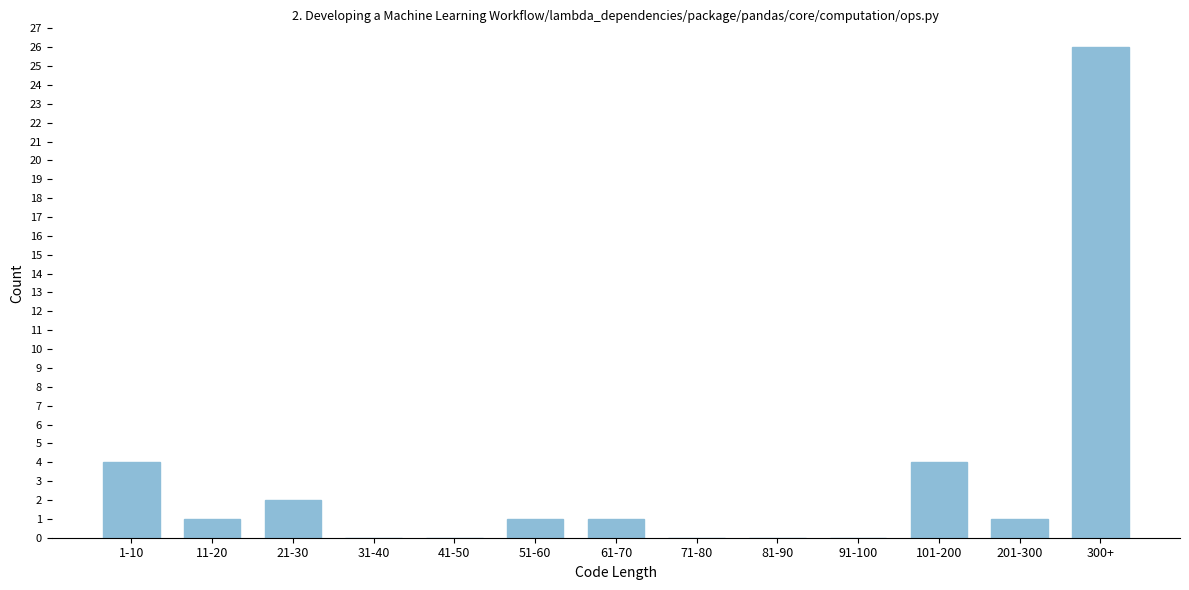

Reading left to right, list all the values displayed in this chart.

1-10=4	11-20=1	21-30=2	31-40=0	41-50=0	51-60=1	61-70=1	71-80=0	81-90=0	91-100=0	101-200=4	201-300=1	300+=26